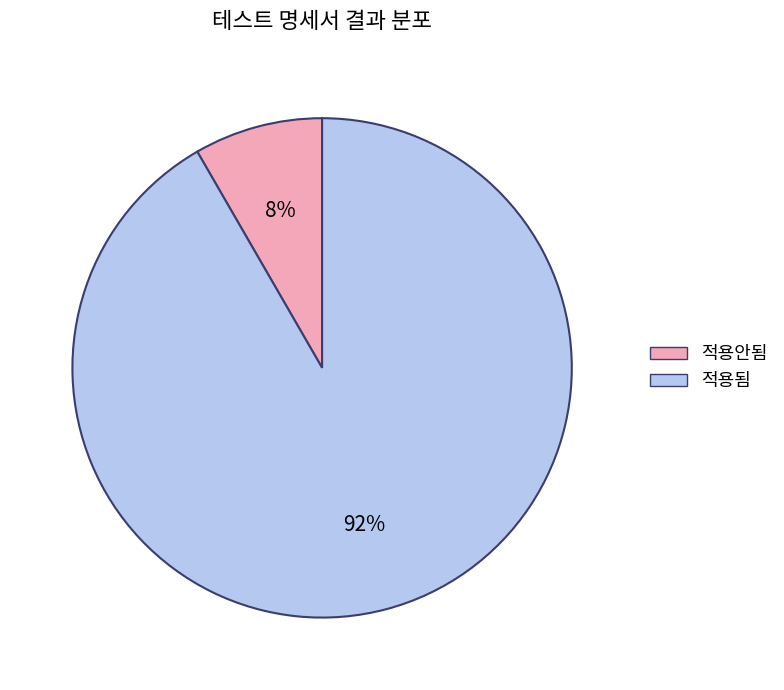

To the nearest percent, what is the combined percentage of 적용됨 and 적용안됨?

100%